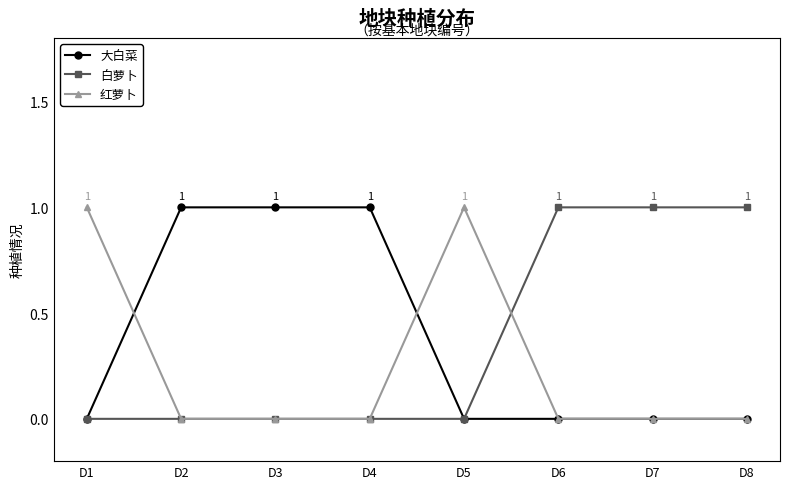

What is the value of the 白萝卜 point at the 7th from the left?

1